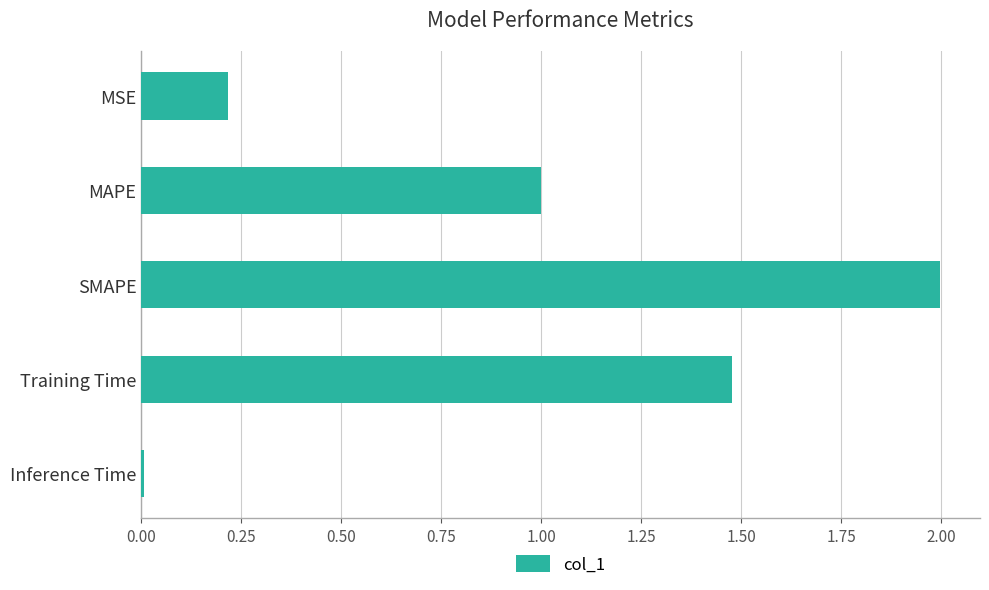

List the labels in order of value, smallest first.

Inference Time, MSE, MAPE, Training Time, SMAPE